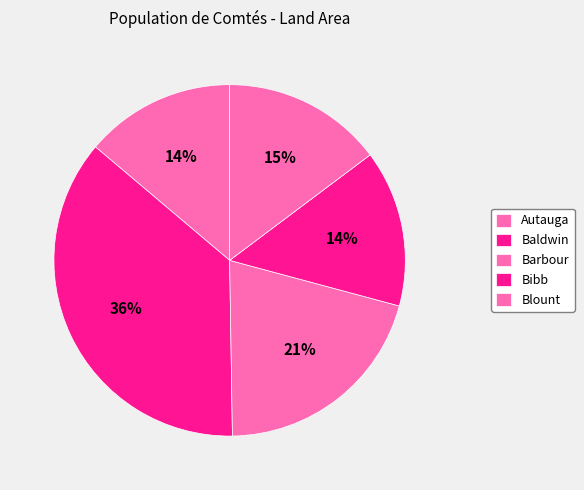

How many slices are in this pie chart?

5